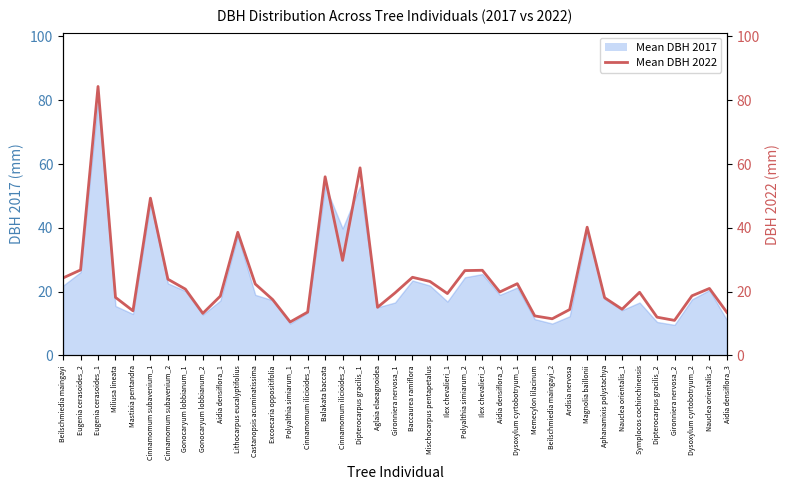

List the labels in order of value, largest first.

Eugenia cerasoides_1, Dipterocarpus gracilis_1, Balakata baccata, Cinnamomum subavenium_1, Magnolia baillonii, Lithocarpus eucalyptifolius, Cinnamomum ilicioides_2, Eugenia cerasoides_2, Ilex chevalieri_2, Polyalthia simiarum_2, Baccaurea ramiflora, Beilschmiedia maingayi, Cinnamomum subavenium_2, Mischocarpus pentapetalus, Dysoxylum cyrtobotryum_1, Castanopsis acuminatissima, Nauclea orientalis_2, Gonocaryum lobbianum_1, Aidia densiflora_2, Symplocos cochinchinensis, Gironniera nervosa_1, Ilex chevalieri_1, Dysoxylum cyrtobotryum_2, Aidia densiflora_1, Miliusa lineata, Aphanamixis polystachya, Excoecaria oppositifolia, Aglaia elaeagnoidea, Nauclea orientalis_1, Ardisia nervosa, Mastixia pentandra, Cinnamomum ilicioides_1, Aidia densiflora_3, Gonocaryum lobbianum_2, Memecylon lilacinum, Dipterocarpus gracilis_2, Beilschmiedia maingayi_2, Gironniera nervosa_2, Polyalthia simiarum_1